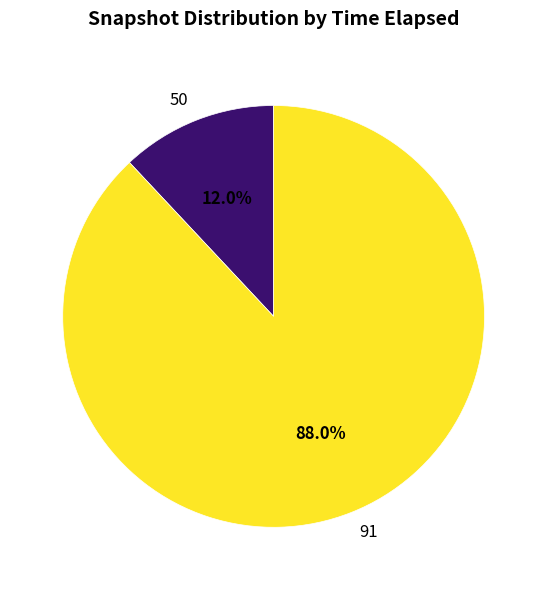

What is the smallest slice in the pie chart?

50